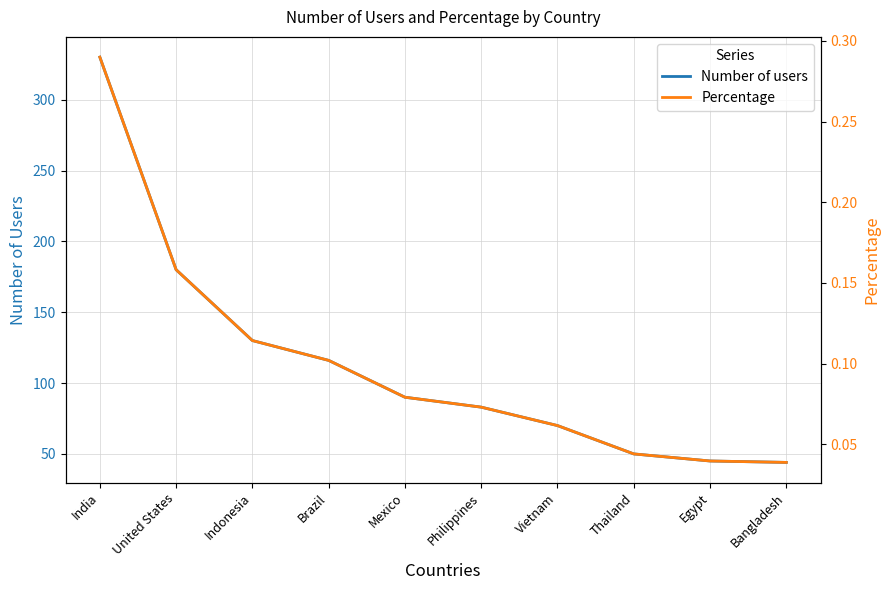

What position from the right is Indonesia?

8